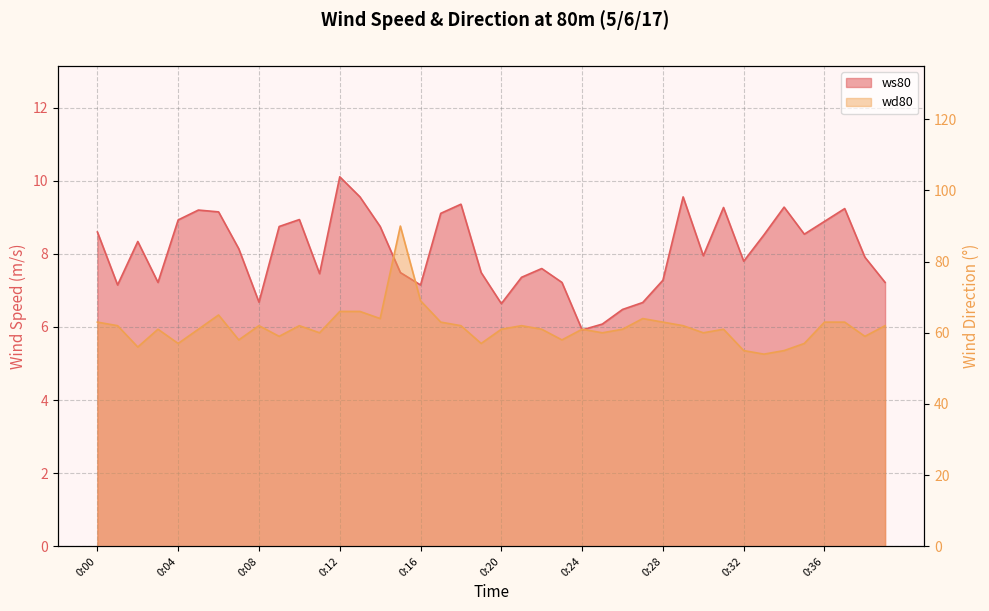

Reading left to right, extract all data points from this chart.

ws80: 0:00=8.6	0:01=7.2	0:02=8.3	0:03=7.2	0:04=8.9	0:05=9.2	0:06=9.2	0:07=8.1	0:08=6.7	0:09=8.8	0:10=8.9	0:11=7.5	0:12=10.1	0:13=9.6	0:14=8.8	0:15=7.5	0:16=7.2	0:17=9.1	0:18=9.4	0:19=7.5	0:20=6.6	0:21=7.4	0:22=7.6	0:23=7.2	0:24=5.9	0:25=6.1	0:26=6.5	0:27=6.7	0:28=7.3	0:29=9.6	0:30=8.0	0:31=9.3	0:32=7.8	0:33=8.5	0:34=9.3	0:35=8.5	0:36=8.9	0:37=9.2	0:38=7.9	0:39=7.2
wd80: 0:00=63.0	0:01=62.0	0:02=56.0	0:03=61.0	0:04=57.0	0:05=61.0	0:06=65.0	0:07=58.0	0:08=62.0	0:09=59.0	0:10=62.0	0:11=60.0	0:12=66.0	0:13=66.0	0:14=64.0	0:15=90.0	0:16=69.0	0:17=63.0	0:18=62.0	0:19=57.0	0:20=61.0	0:21=62.0	0:22=61.0	0:23=58.0	0:24=61.0	0:25=60.0	0:26=61.0	0:27=64.0	0:28=63.0	0:29=62.0	0:30=60.0	0:31=61.0	0:32=55.0	0:33=54.0	0:34=55.0	0:35=57.0	0:36=63.0	0:37=63.0	0:38=59.0	0:39=62.0